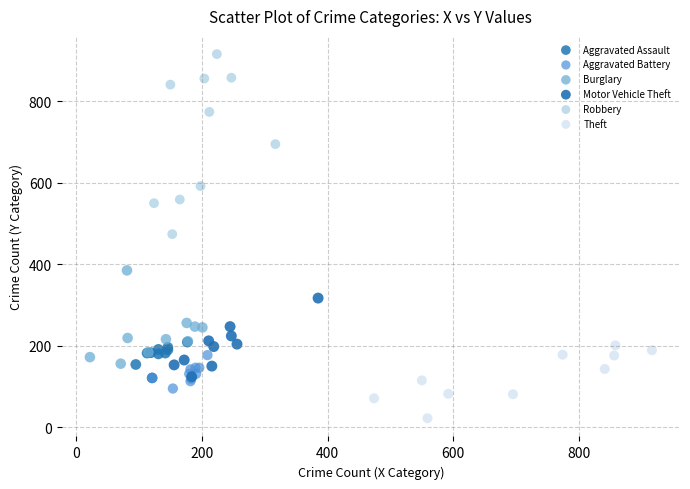

Which series contains the highest Y value?

Robbery